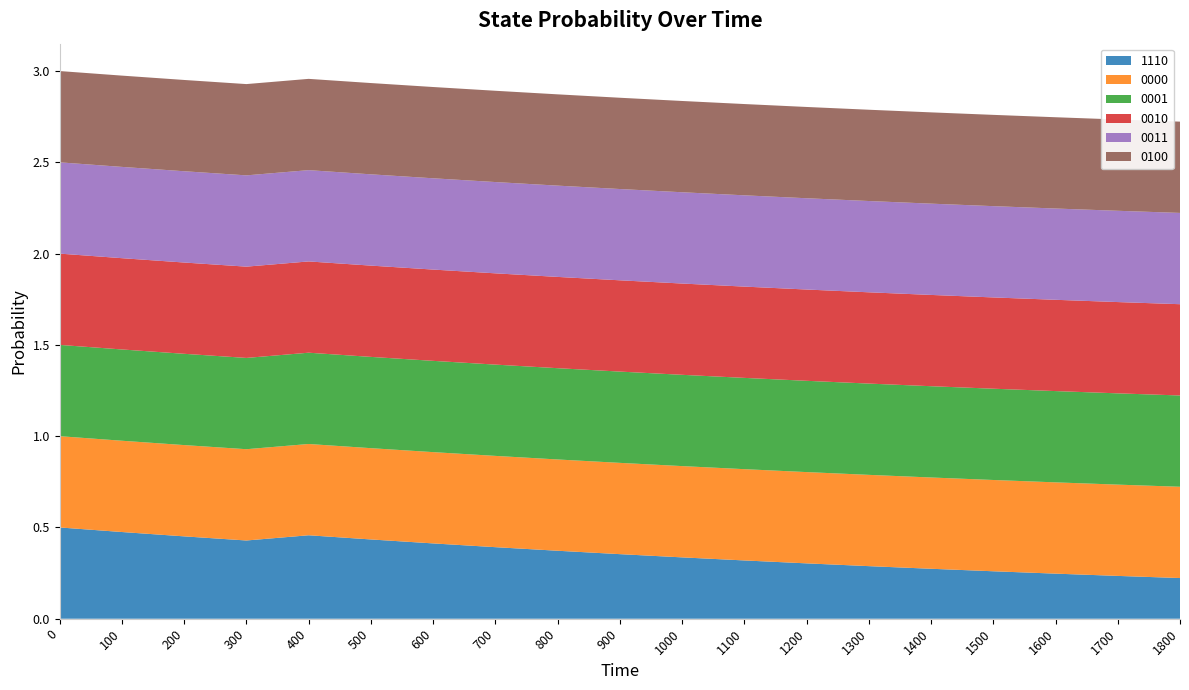

Reading left to right, extract all data points from this chart.

1110: 0.5	0.5	0.5	0.4	0.5	0.4	0.4	0.4	0.4	0.4	0.3	0.3	0.3	0.3	0.3	0.3	0.2	0.2	0.2
0000: 0.5	0.5	0.5	0.5	0.5	0.5	0.5	0.5	0.5	0.5	0.5	0.5	0.5	0.5	0.5	0.5	0.5	0.5	0.5
0001: 0.5	0.5	0.5	0.5	0.5	0.5	0.5	0.5	0.5	0.5	0.5	0.5	0.5	0.5	0.5	0.5	0.5	0.5	0.5
0010: 0.5	0.5	0.5	0.5	0.5	0.5	0.5	0.5	0.5	0.5	0.5	0.5	0.5	0.5	0.5	0.5	0.5	0.5	0.5
0011: 0.5	0.5	0.5	0.5	0.5	0.5	0.5	0.5	0.5	0.5	0.5	0.5	0.5	0.5	0.5	0.5	0.5	0.5	0.5
0100: 0.5	0.5	0.5	0.5	0.5	0.5	0.5	0.5	0.5	0.5	0.5	0.5	0.5	0.5	0.5	0.5	0.5	0.5	0.5